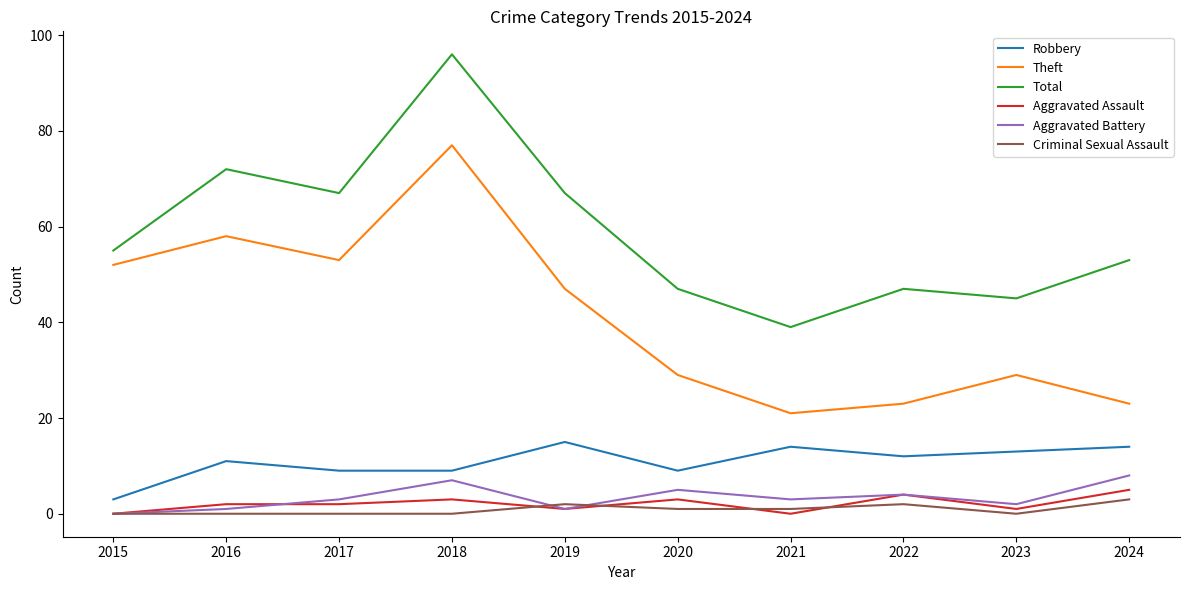

What is the difference between the second highest and minimum values in the Aggravated Assault series?

4